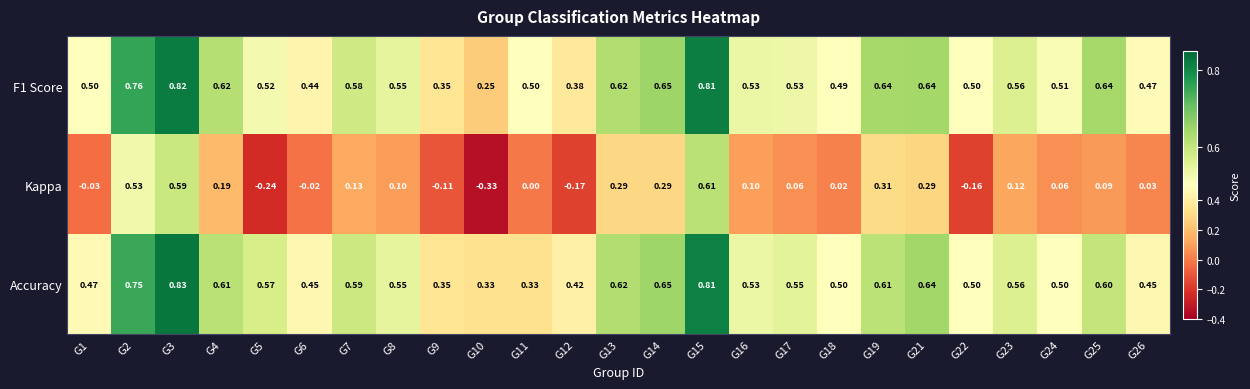

What is the total value across all series at G3?

2.2